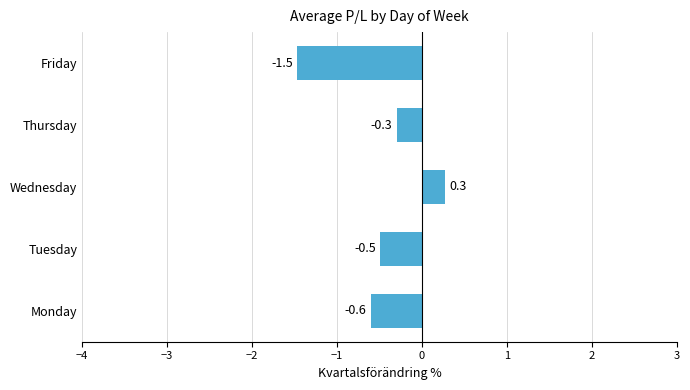

Reading bottom to top, transcribe all the data shown in this chart.

Monday=-0.6	Tuesday=-0.5	Wednesday=0.3	Thursday=-0.3	Friday=-1.5